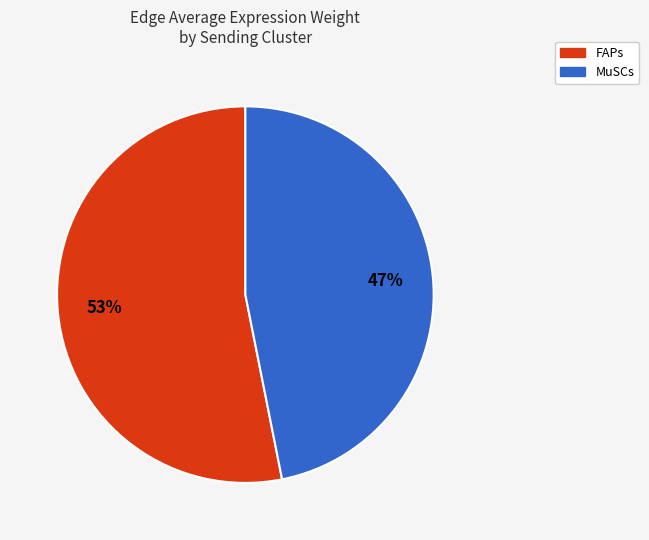

Is there any slice that represents more than half of the pie?

Yes